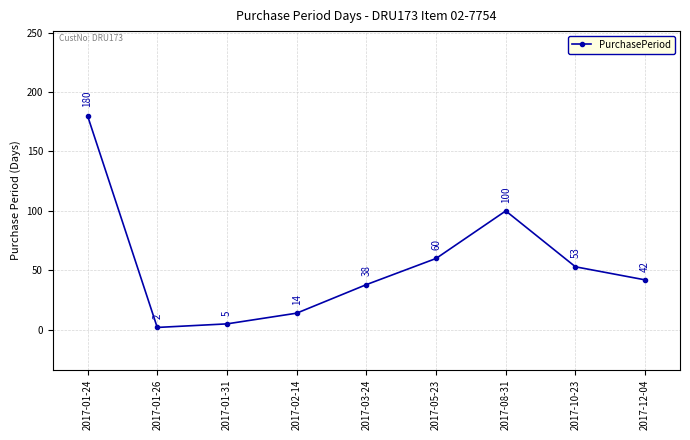

What is the sum of all values?

494